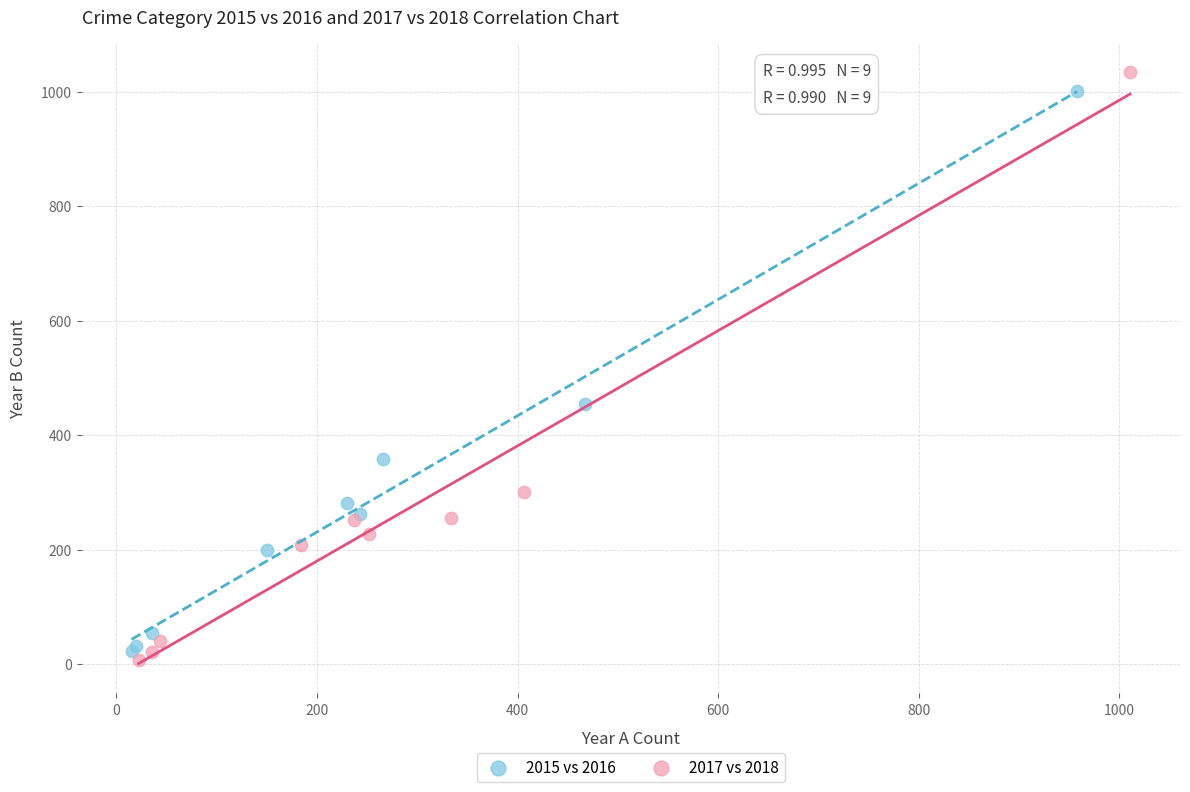

Which series contains the highest Y value?

2017 vs 2018